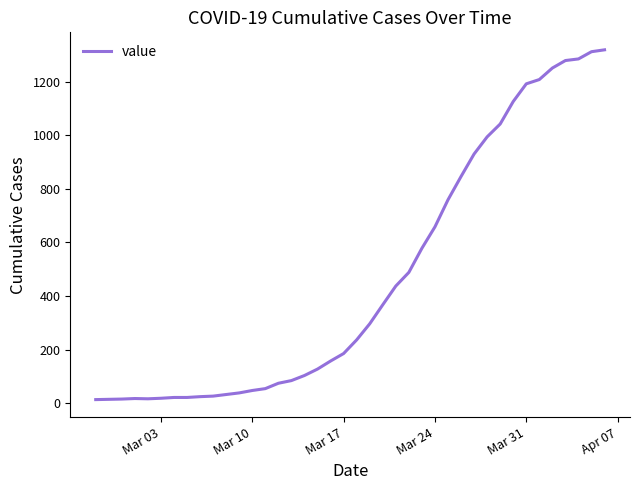

How many lines are shown in the chart?

1